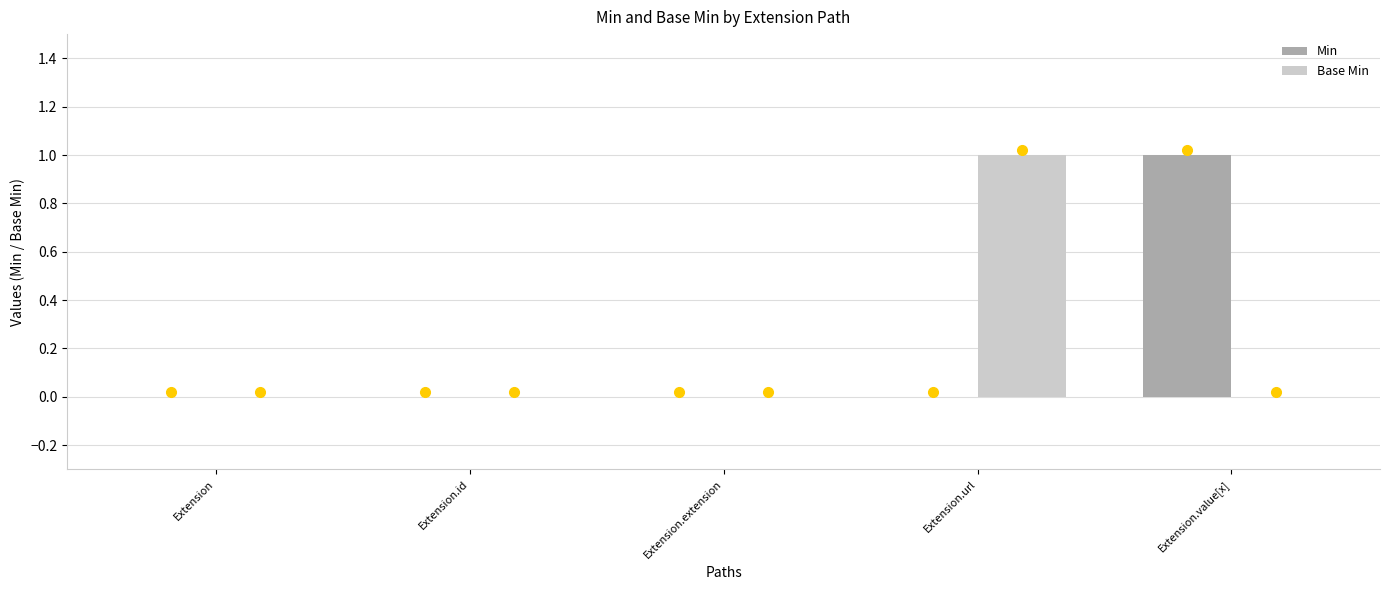

Does the chart contain stacked bars?

No